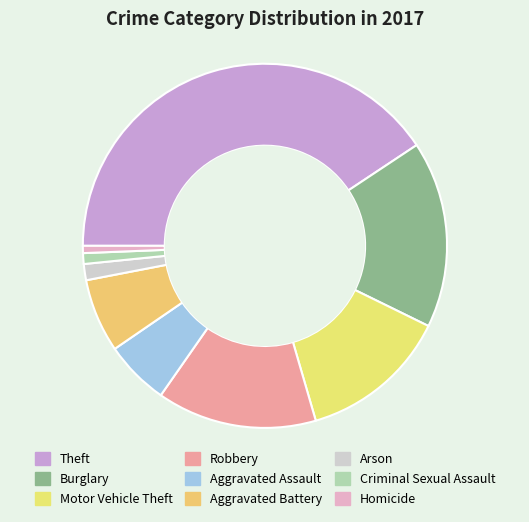

What is the change in value from Motor Vehicle Theft to Robbery?

+6